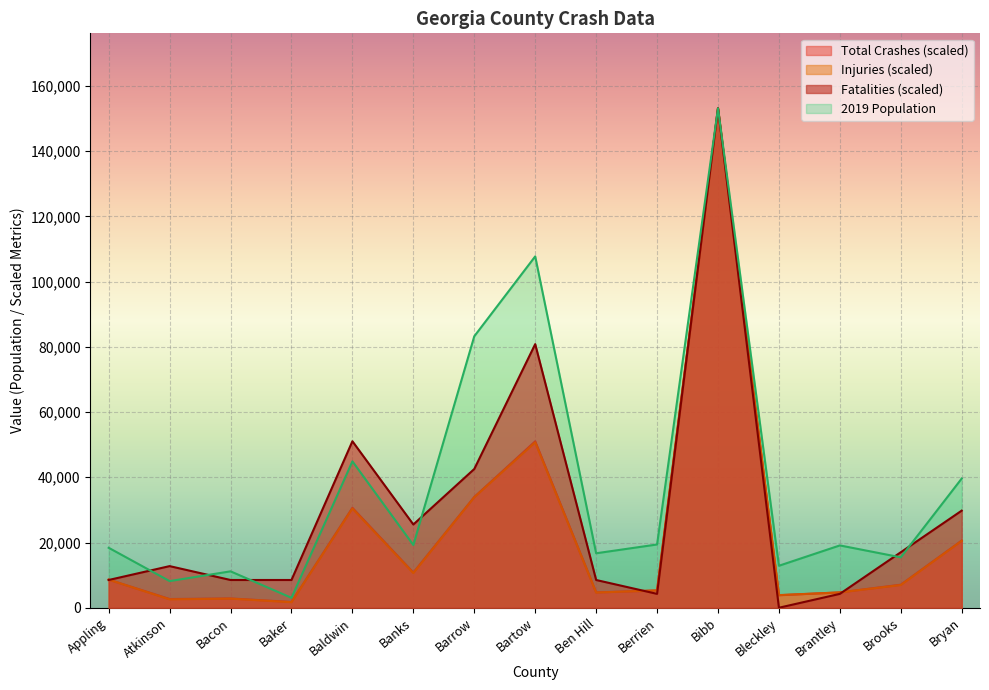

What is the total value across all series at Bleckley?

20583.1